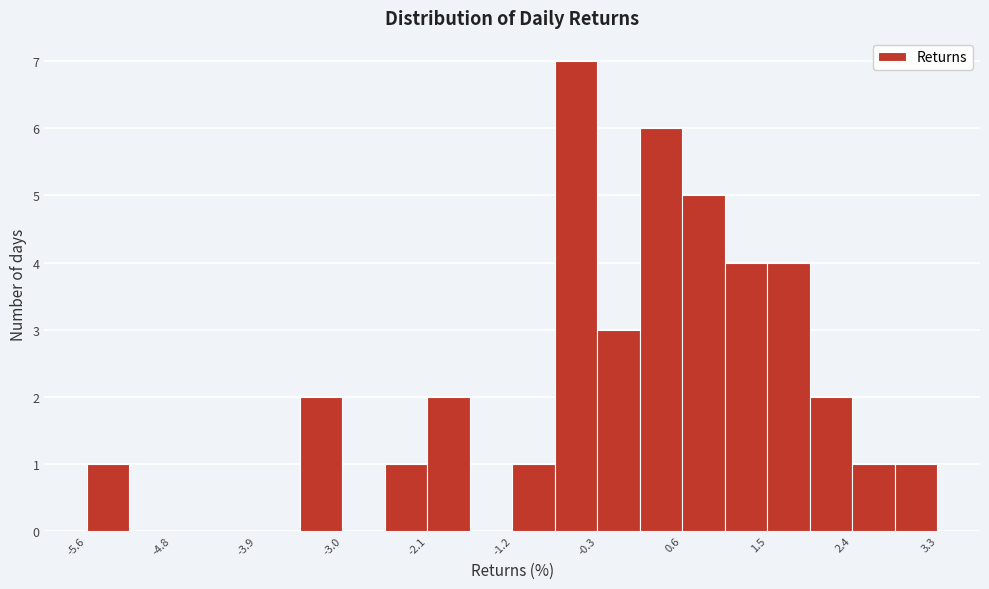

Reading left to right, transcribe this chart: for each bar, give the range it covers on the x-axis and its height. Neither the bar edges nor the heights are printed on the chart, so give them approximately, as read against the axes.

-5.6 to -5.2: 1
-5.2 to -4.8: 0
-4.8 to -4.3: 0
-4.3 to -3.9: 0
-3.9 to -3.4: 0
-3.4 to -3.0: 2
-3.0 to -2.5: 0
-2.5 to -2.1: 1
-2.1 to -1.6: 2
-1.6 to -1.2: 0
-1.2 to -0.7: 1
-0.7 to -0.3: 7
-0.3 to 0.2: 3
0.2 to 0.6: 6
0.6 to 1.1: 5
1.1 to 1.5: 4
1.5 to 2.0: 4
2.0 to 2.4: 2
2.4 to 2.9: 1
2.9 to 3.3: 1